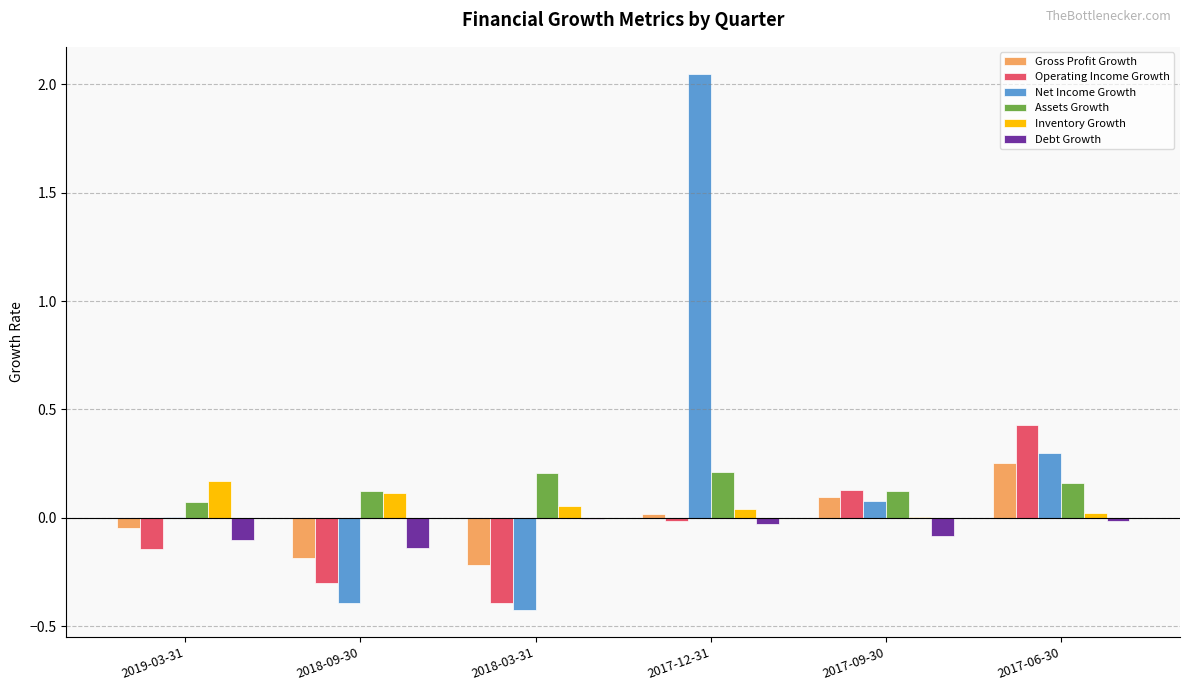

What are all the series names shown in the legend?

Gross Profit Growth, Operating Income Growth, Net Income Growth, Assets Growth, Inventory Growth, Debt Growth